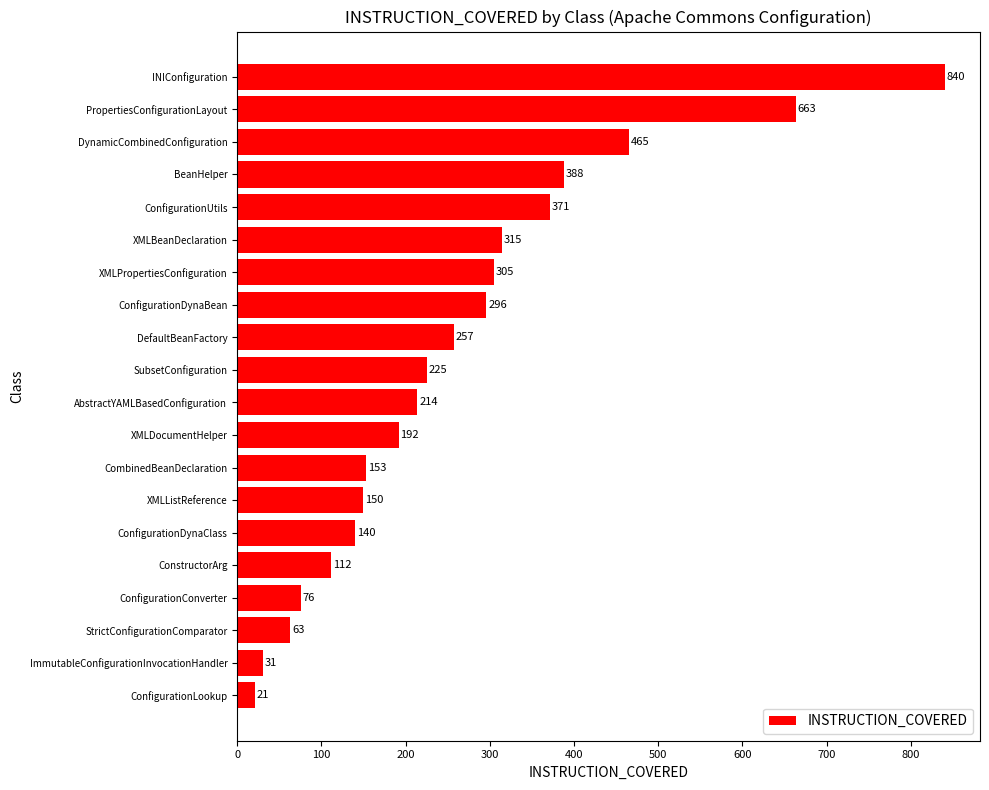

What is the greatest value displayed?

840